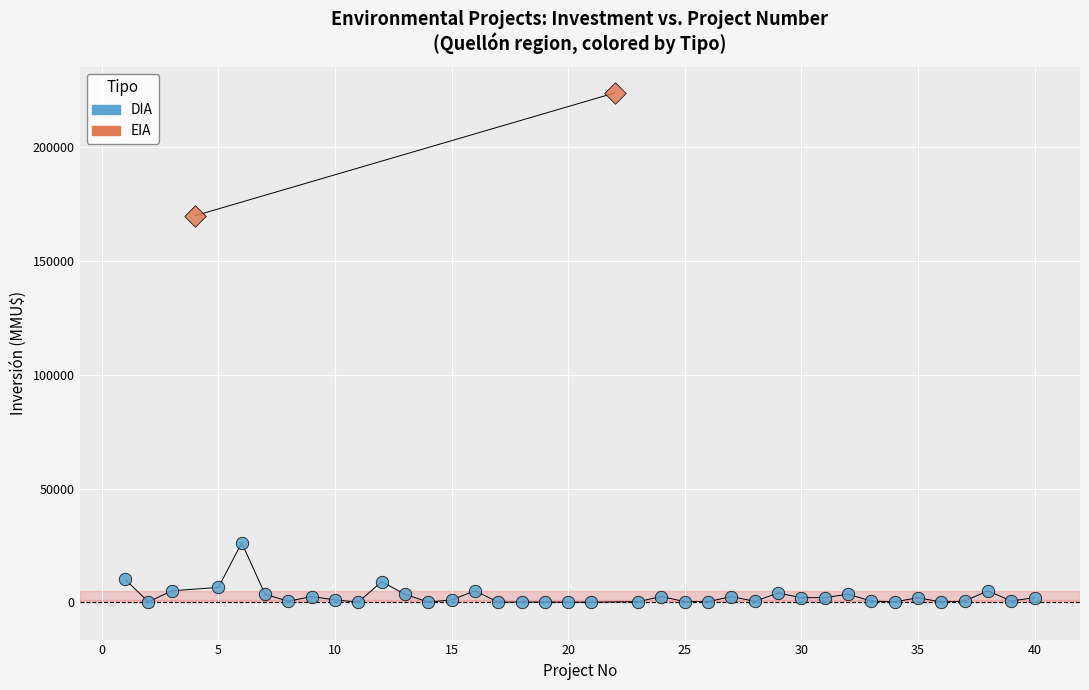

What are all the series names shown in the legend?

DIA, EIA